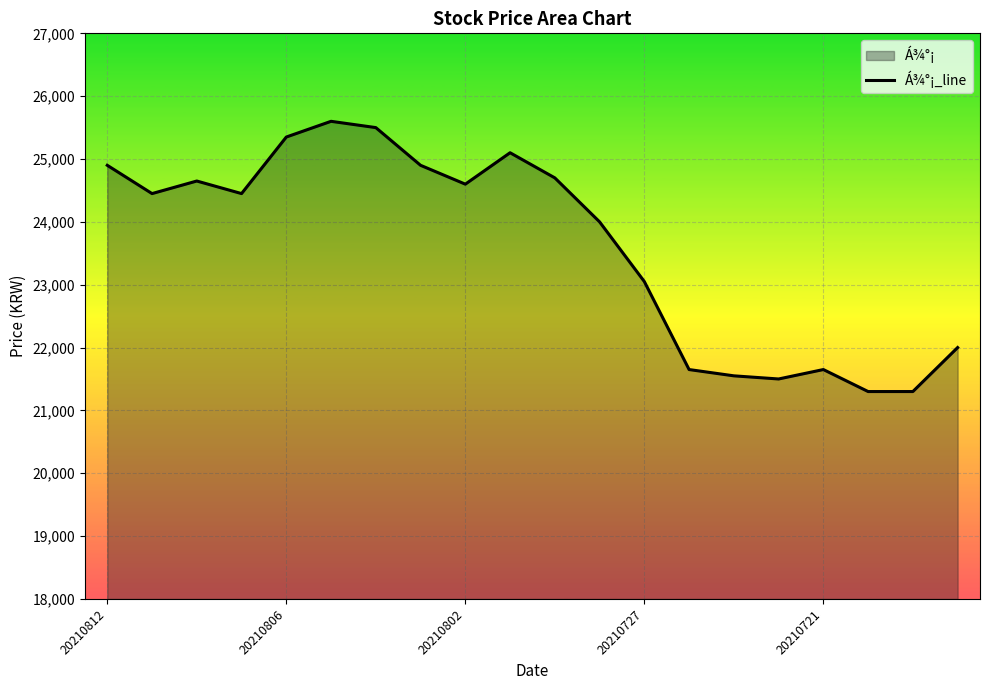

What is the difference between the second highest and second lowest values?

4200